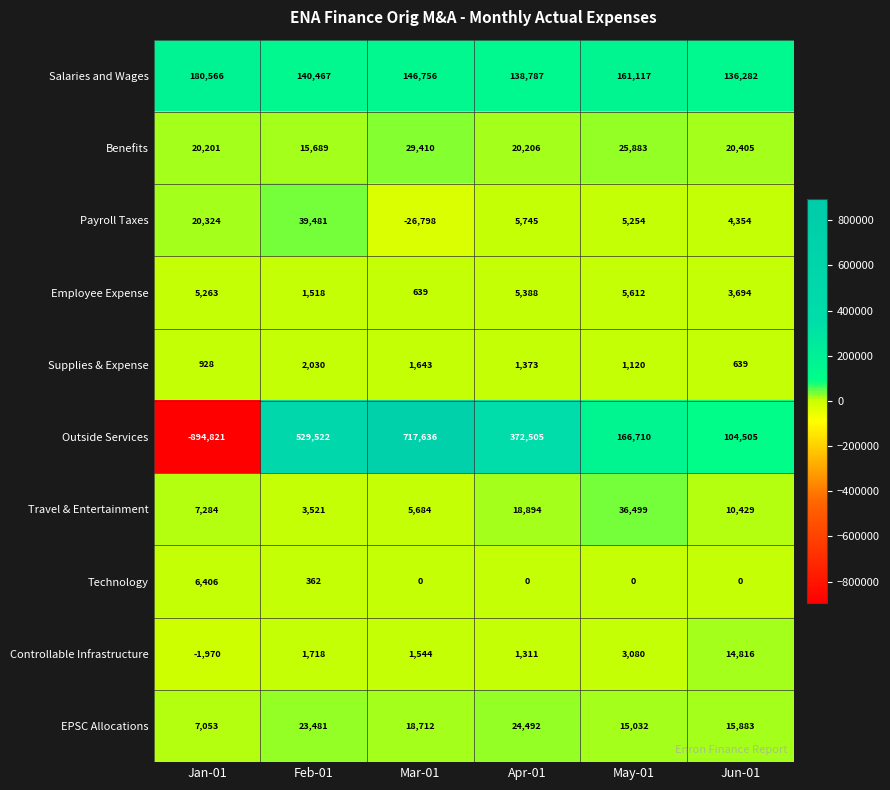

What is the sum of all Technology values?

6768